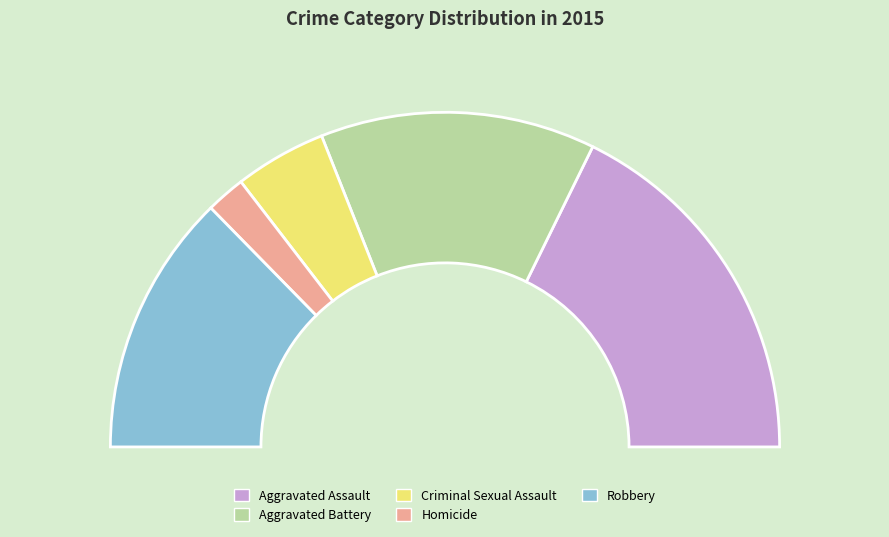

True or false: Aggravated Battery accounts for 27% of the total.

True